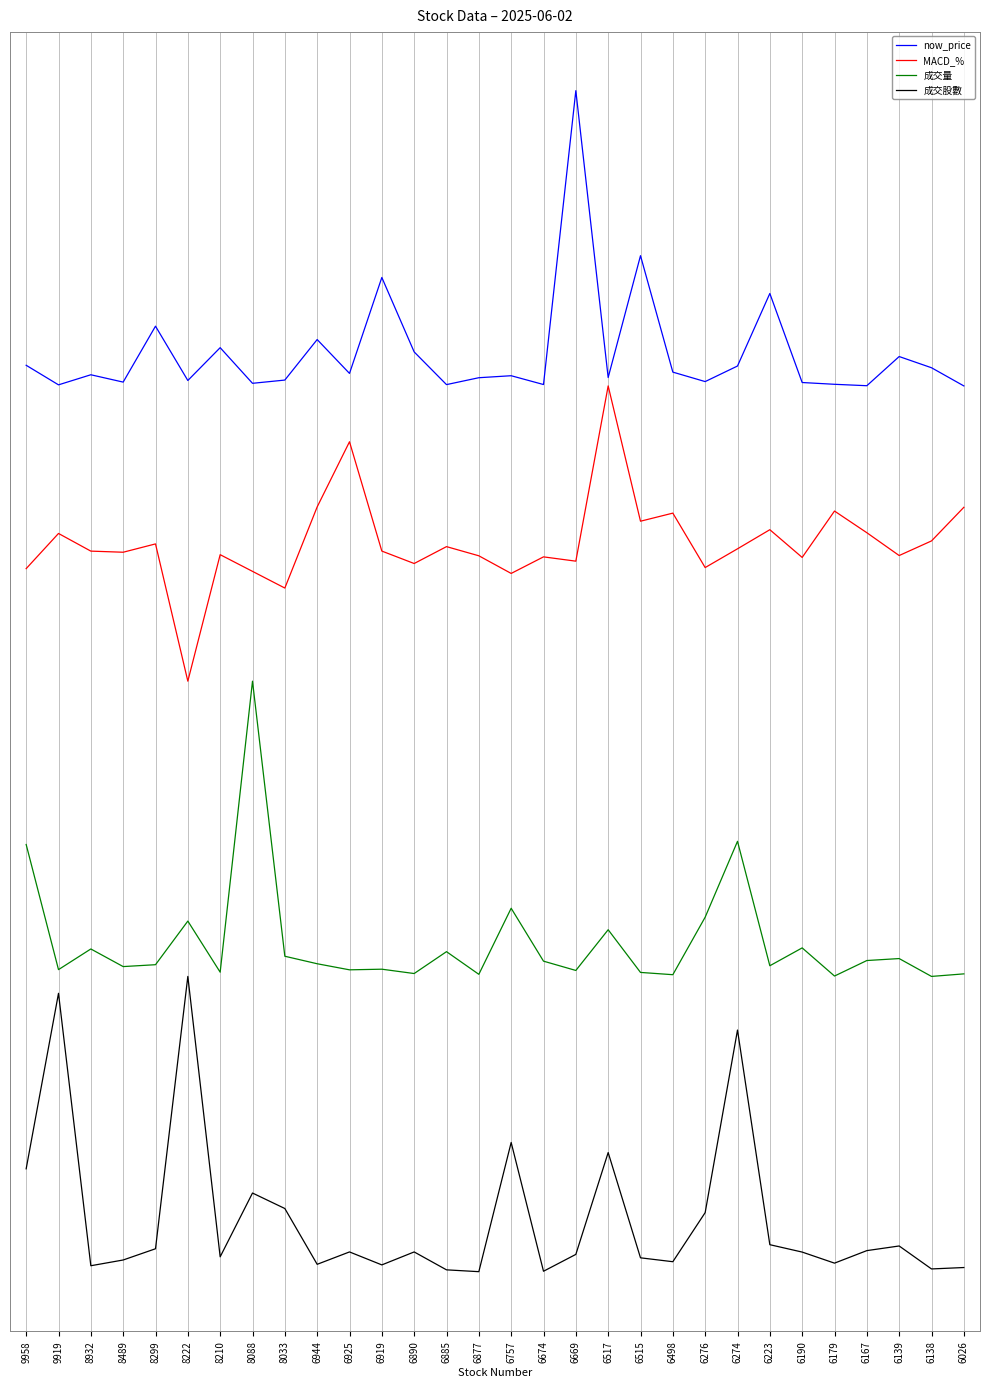

What is the value of the 成交量 point at the 14th from the left?

1.1